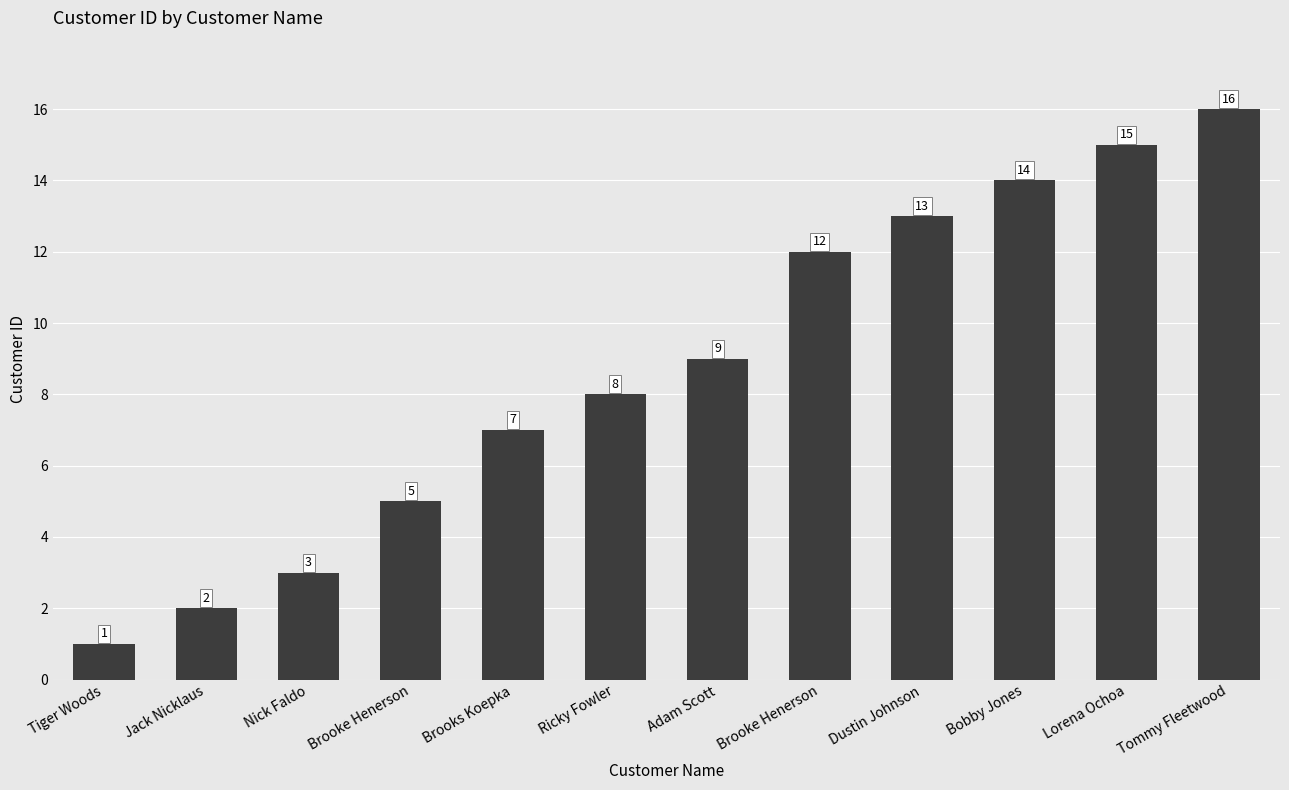

Is it true that the value at Bobby Jones is 10?

False